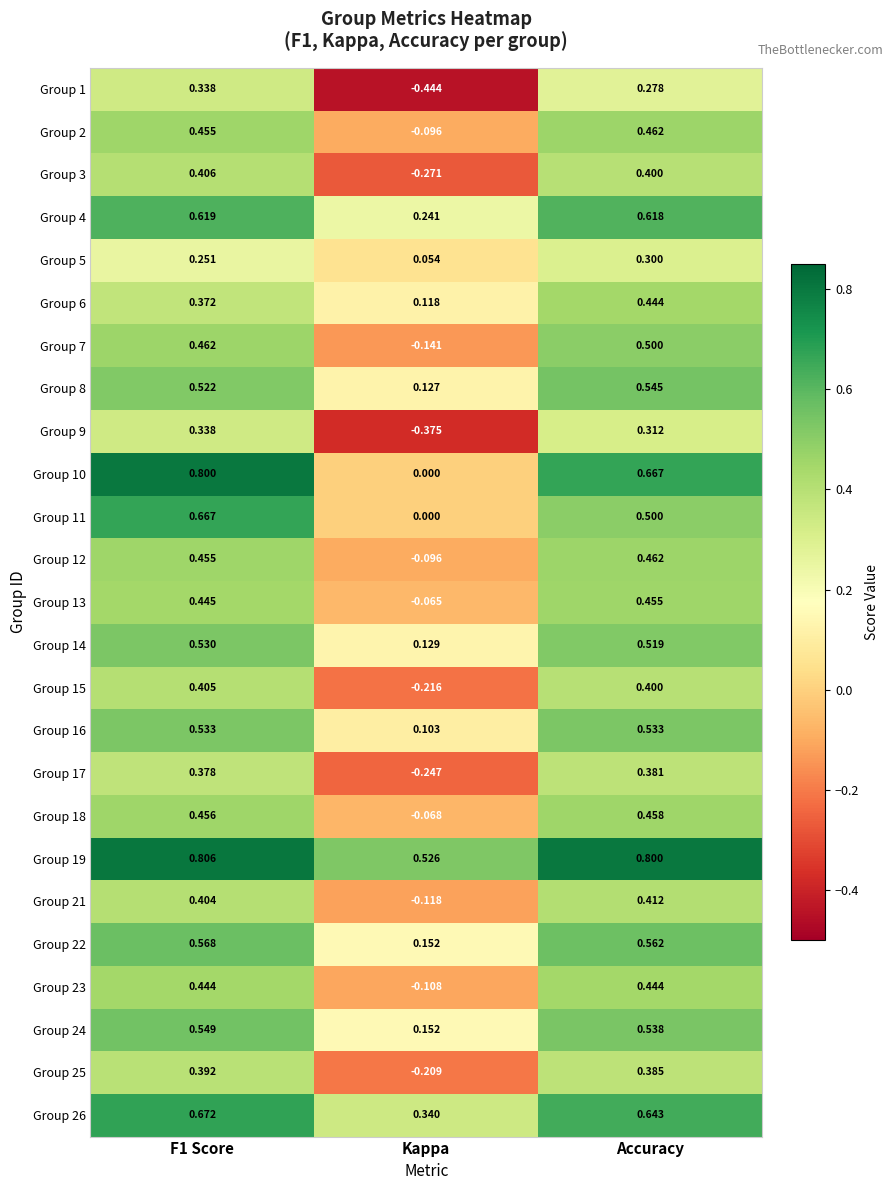

Which label corresponds to the smallest value in the chart?

Kappa